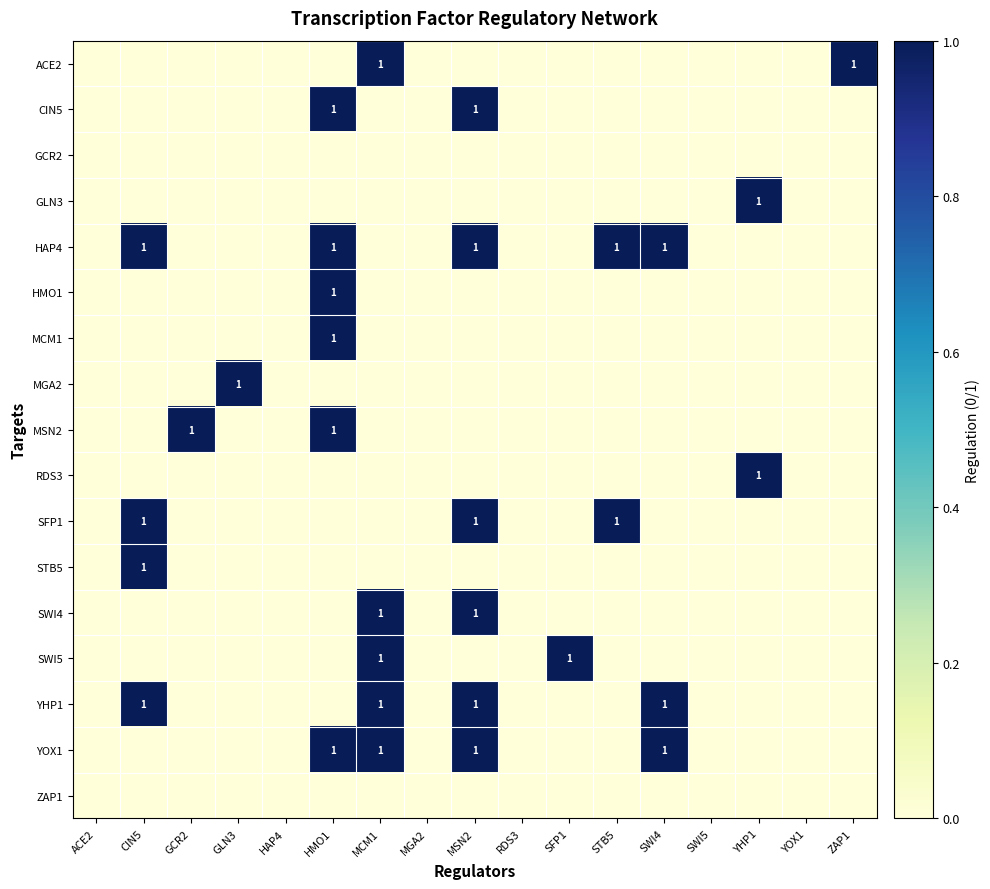

The value of MSN2 at HMO1 is 2. True or false?

False